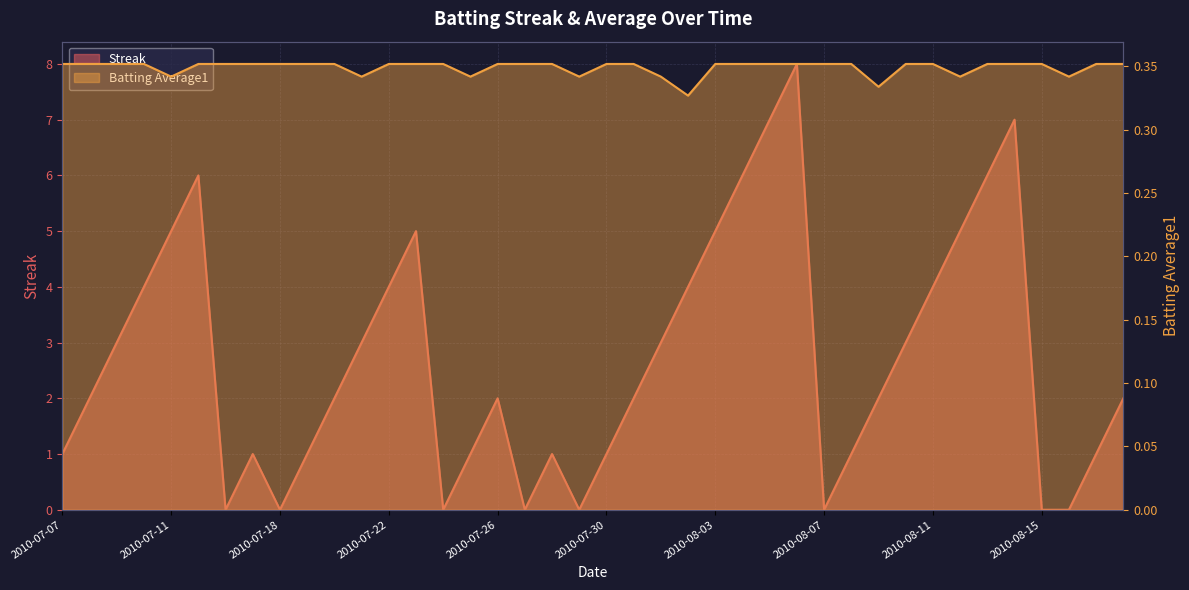

List the series in order of their overall mean, lowest first.

Batting Average1, Streak